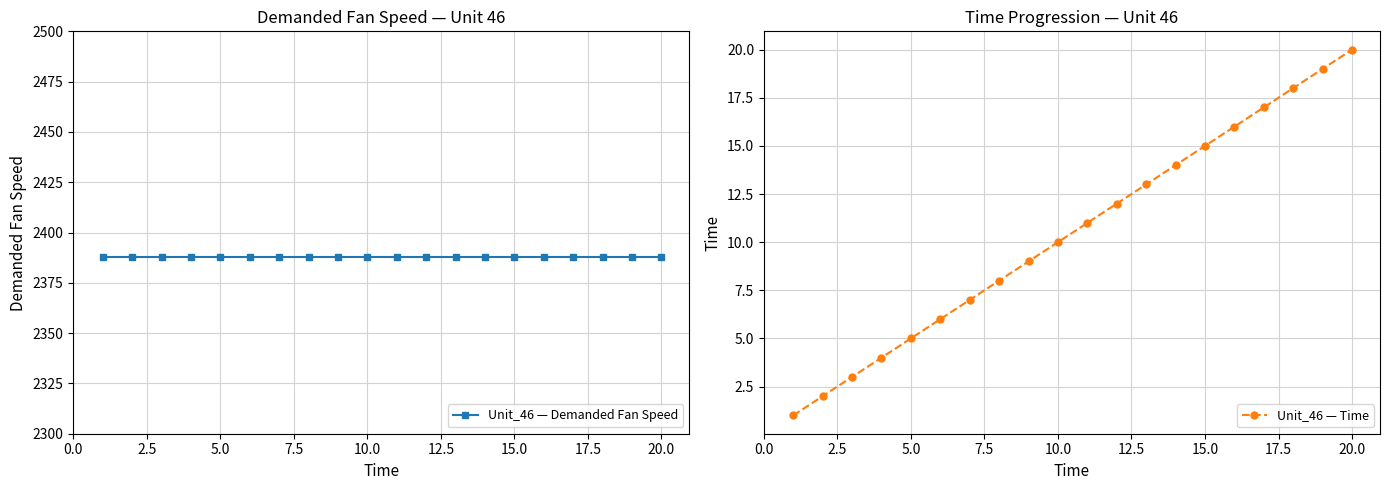

Is it true that Unit_46 — Time equals 15 at 15.0?

True